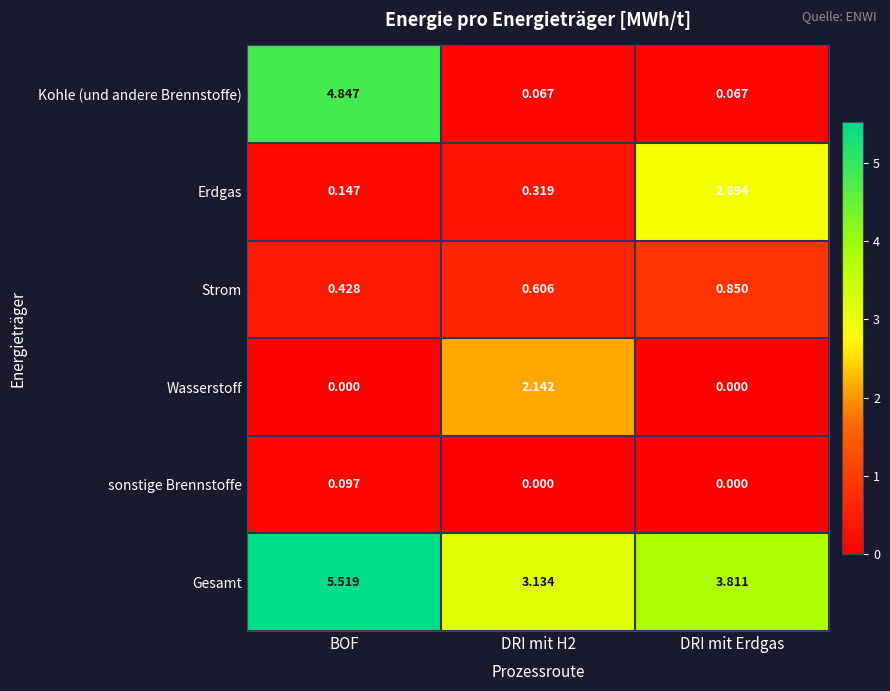

Which series has the widest spread of values?

Kohle (und andere Brennstoffe)